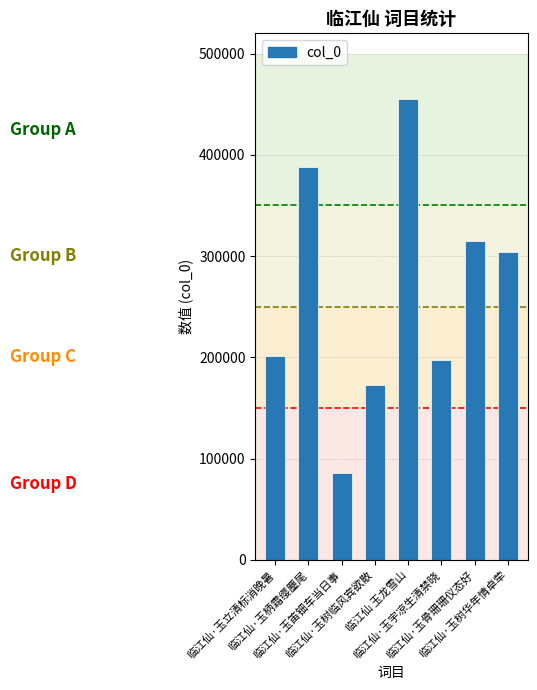

Are the bars grouped side by side (vs. stacked)?

No